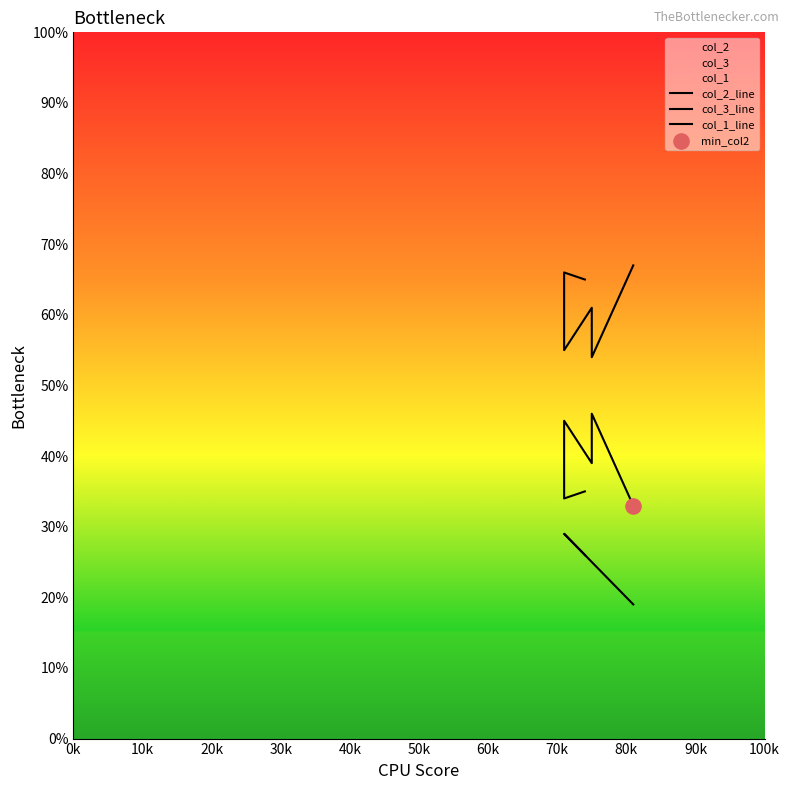

Which series has the largest total across all categories?

col_3_line